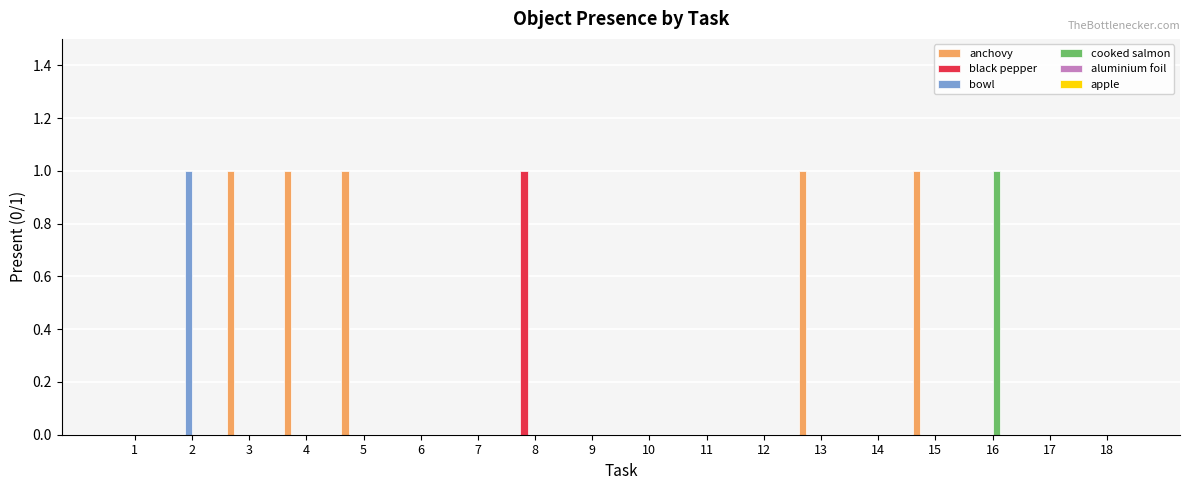

How many distinct data groups are displayed?

4